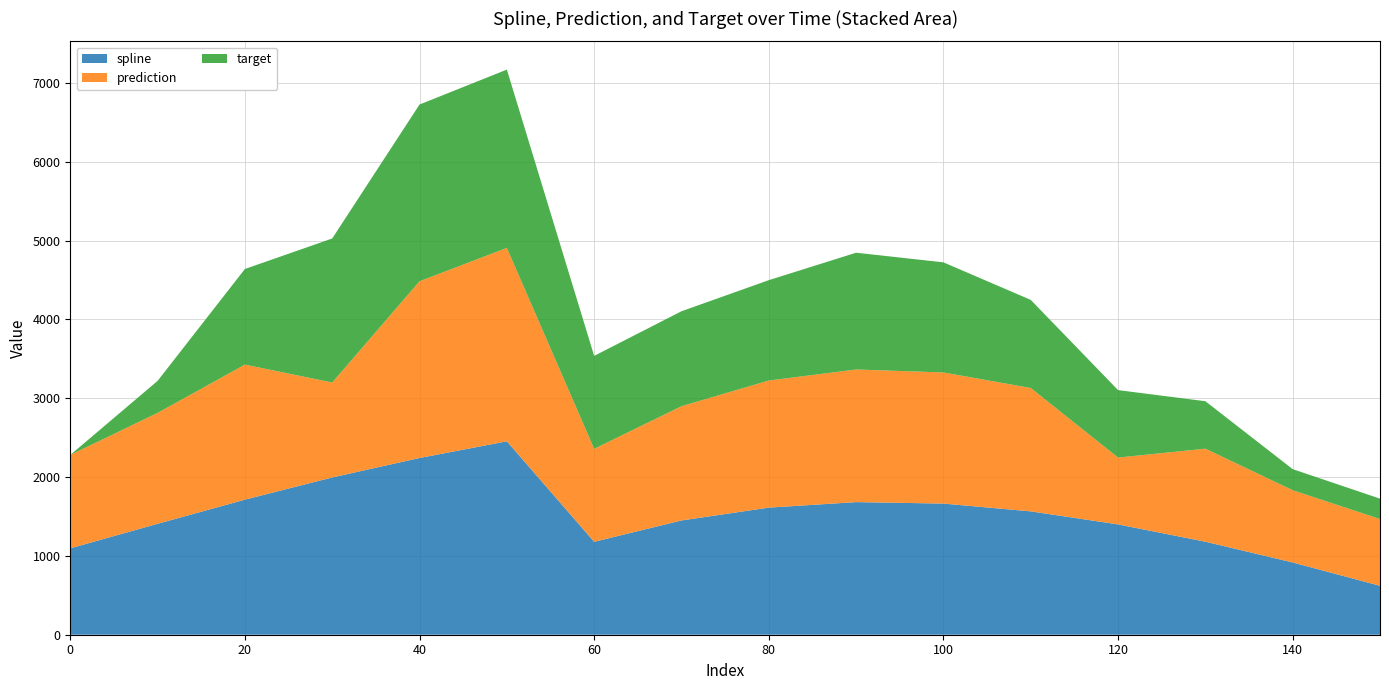

What is the total value across all series at 60?

3536.7